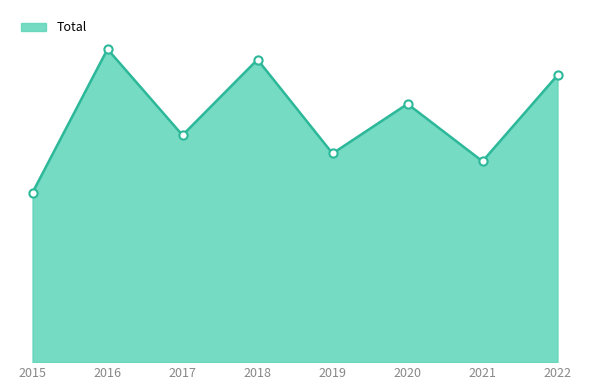

Between 2018 and 2021, which is larger?

2018